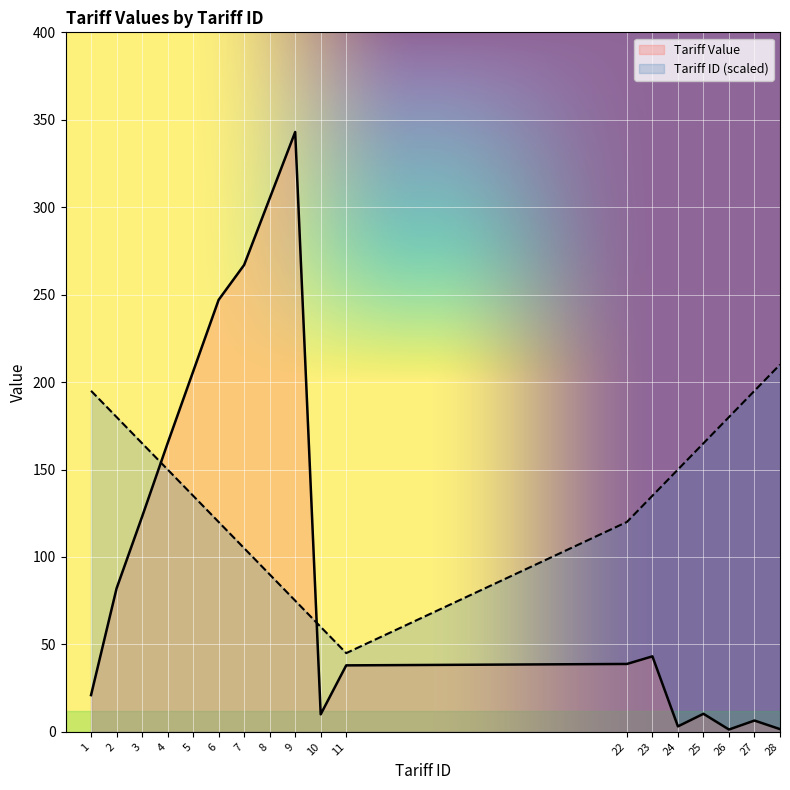

What is the change in value from 4 to 24?

-161.9